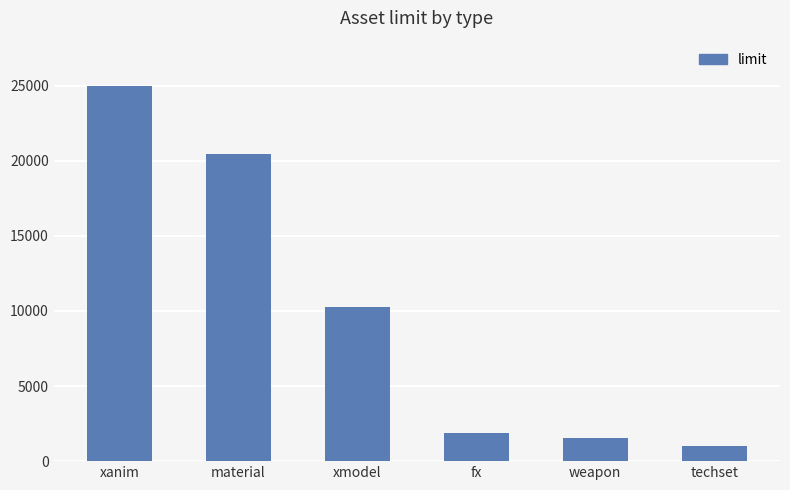

Reading left to right, extract all data points from this chart.

25000	20480	10240	1875	1536	1024